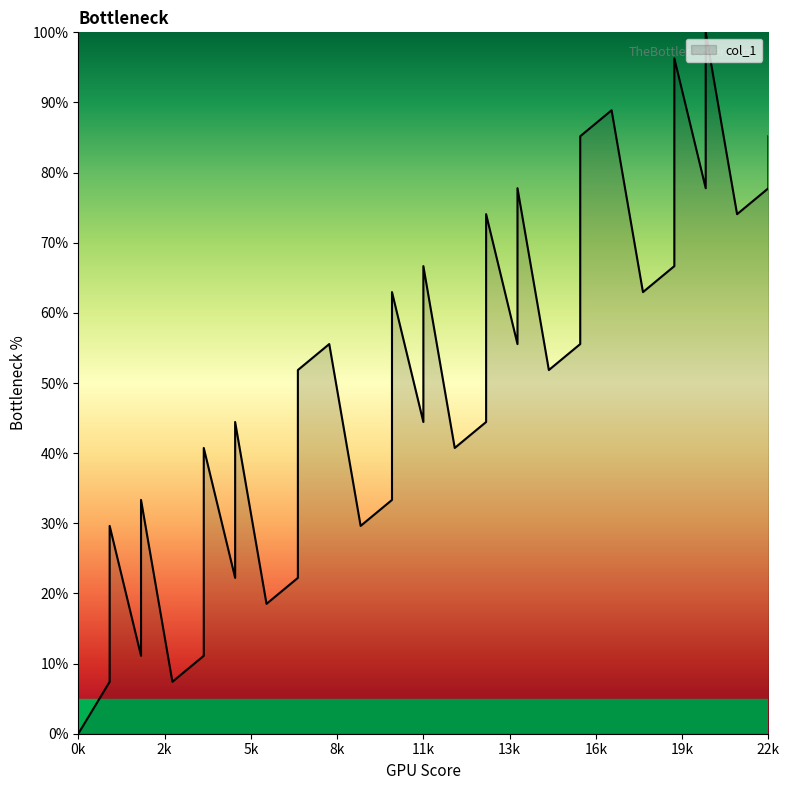

What is the value of the 4th point from the left?

11.1